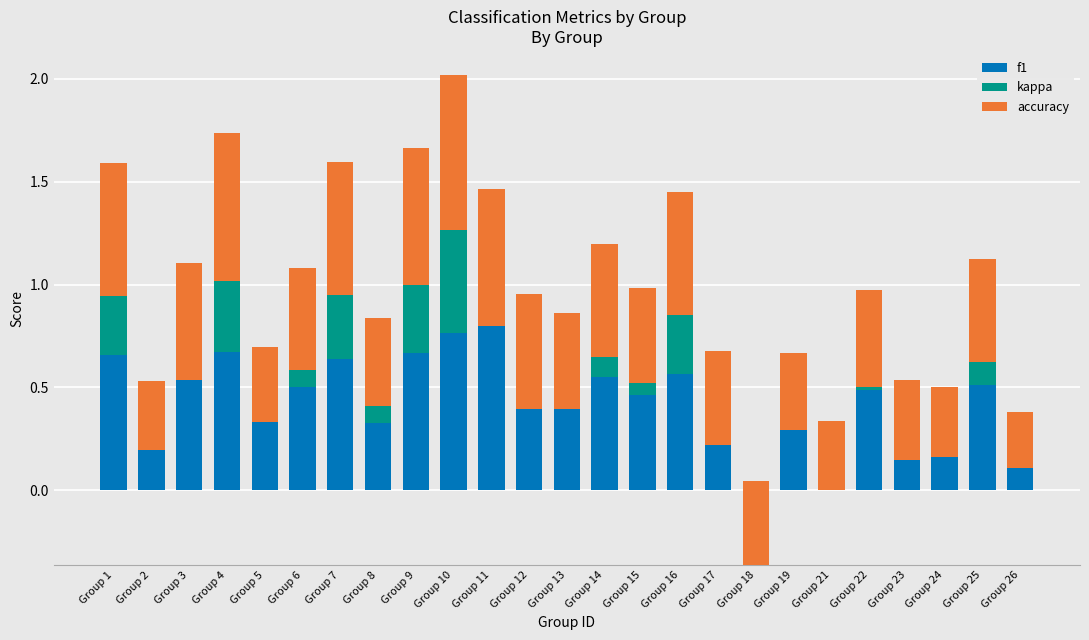

What is the maximum value shown in the chart?

0.8